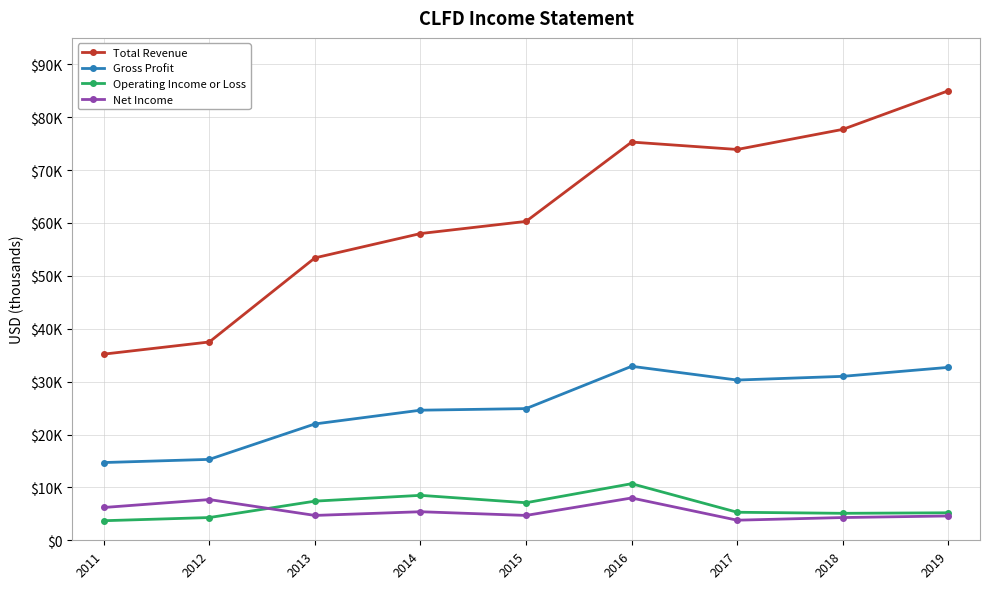

Does the chart have visible grid lines?

Yes